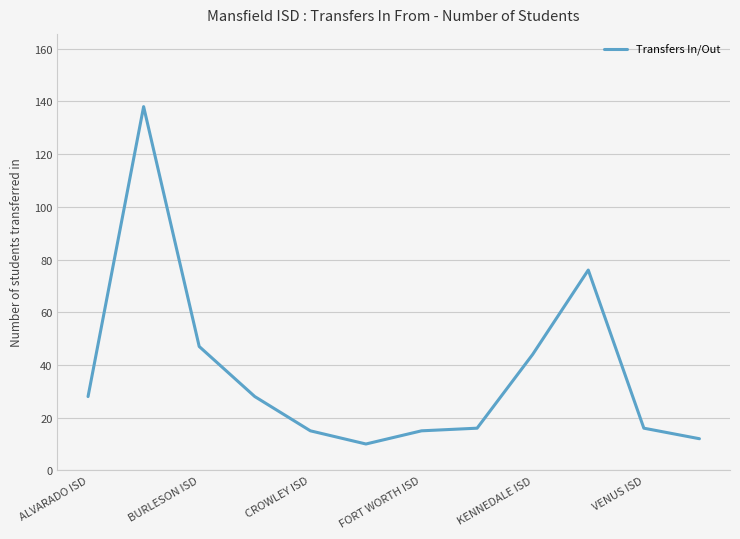

What is the greatest value displayed?

138